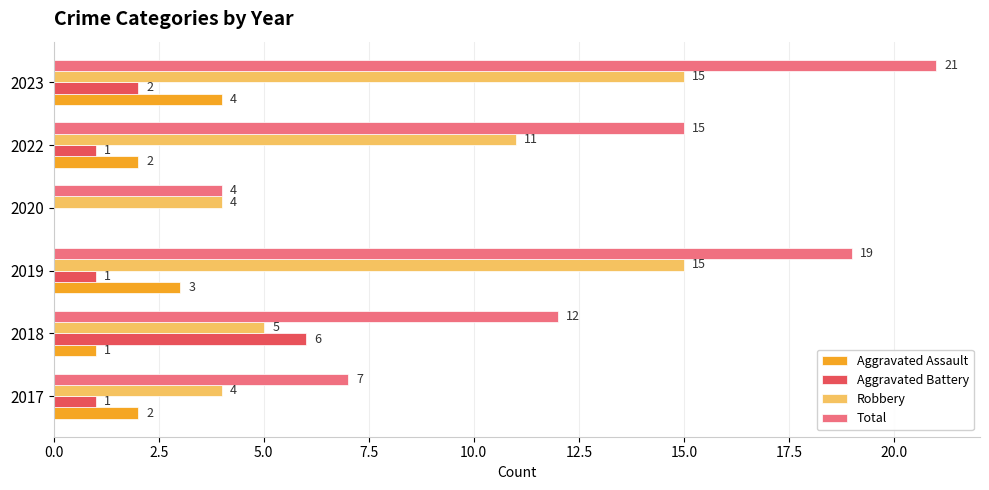

What is the maximum value shown in the chart?

21